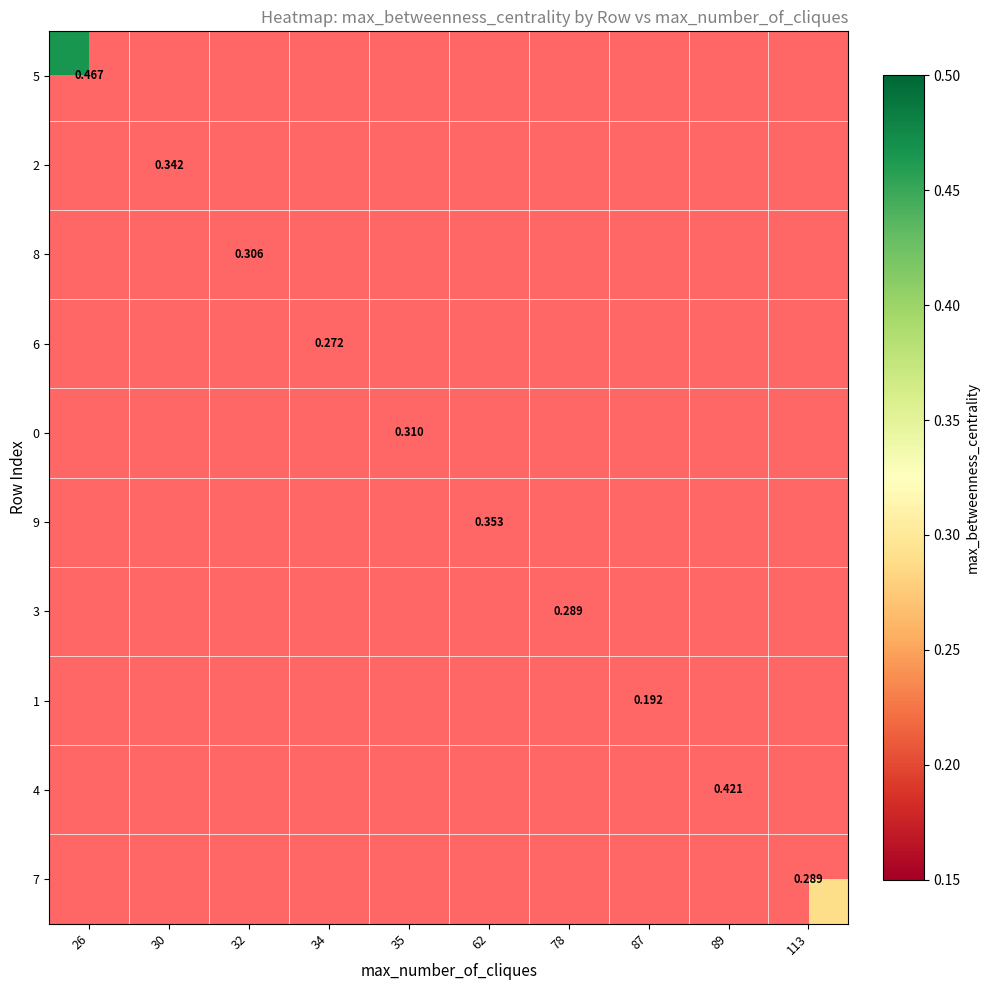

How many data points does each series have?

10